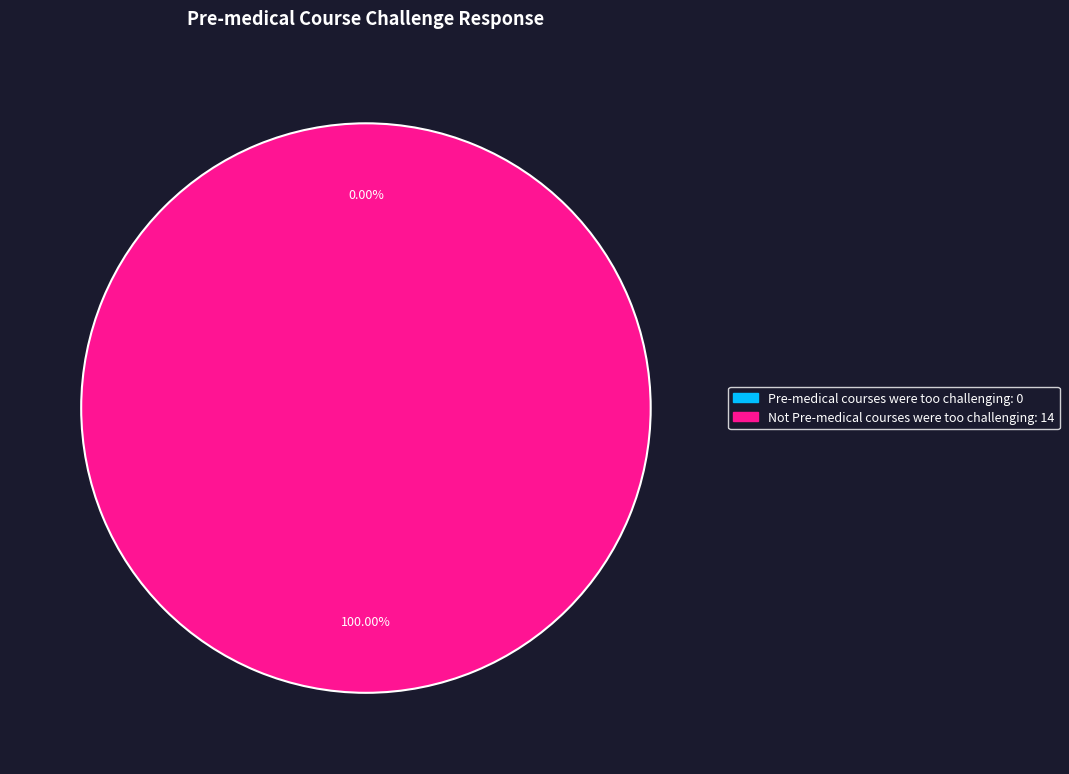

Which category has the biggest portion of the pie?

Not Pre-medical courses were too challenging